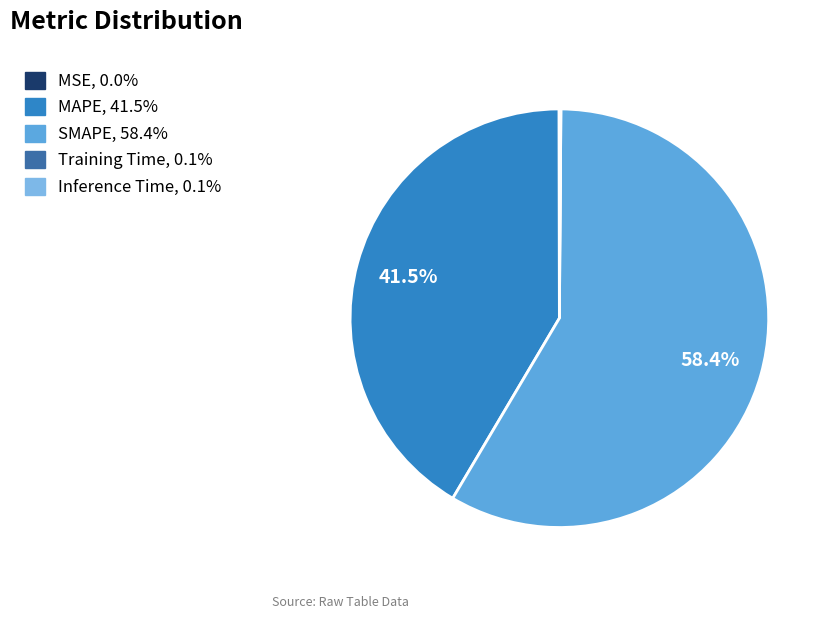

Which category has the smallest portion of the pie?

MSE